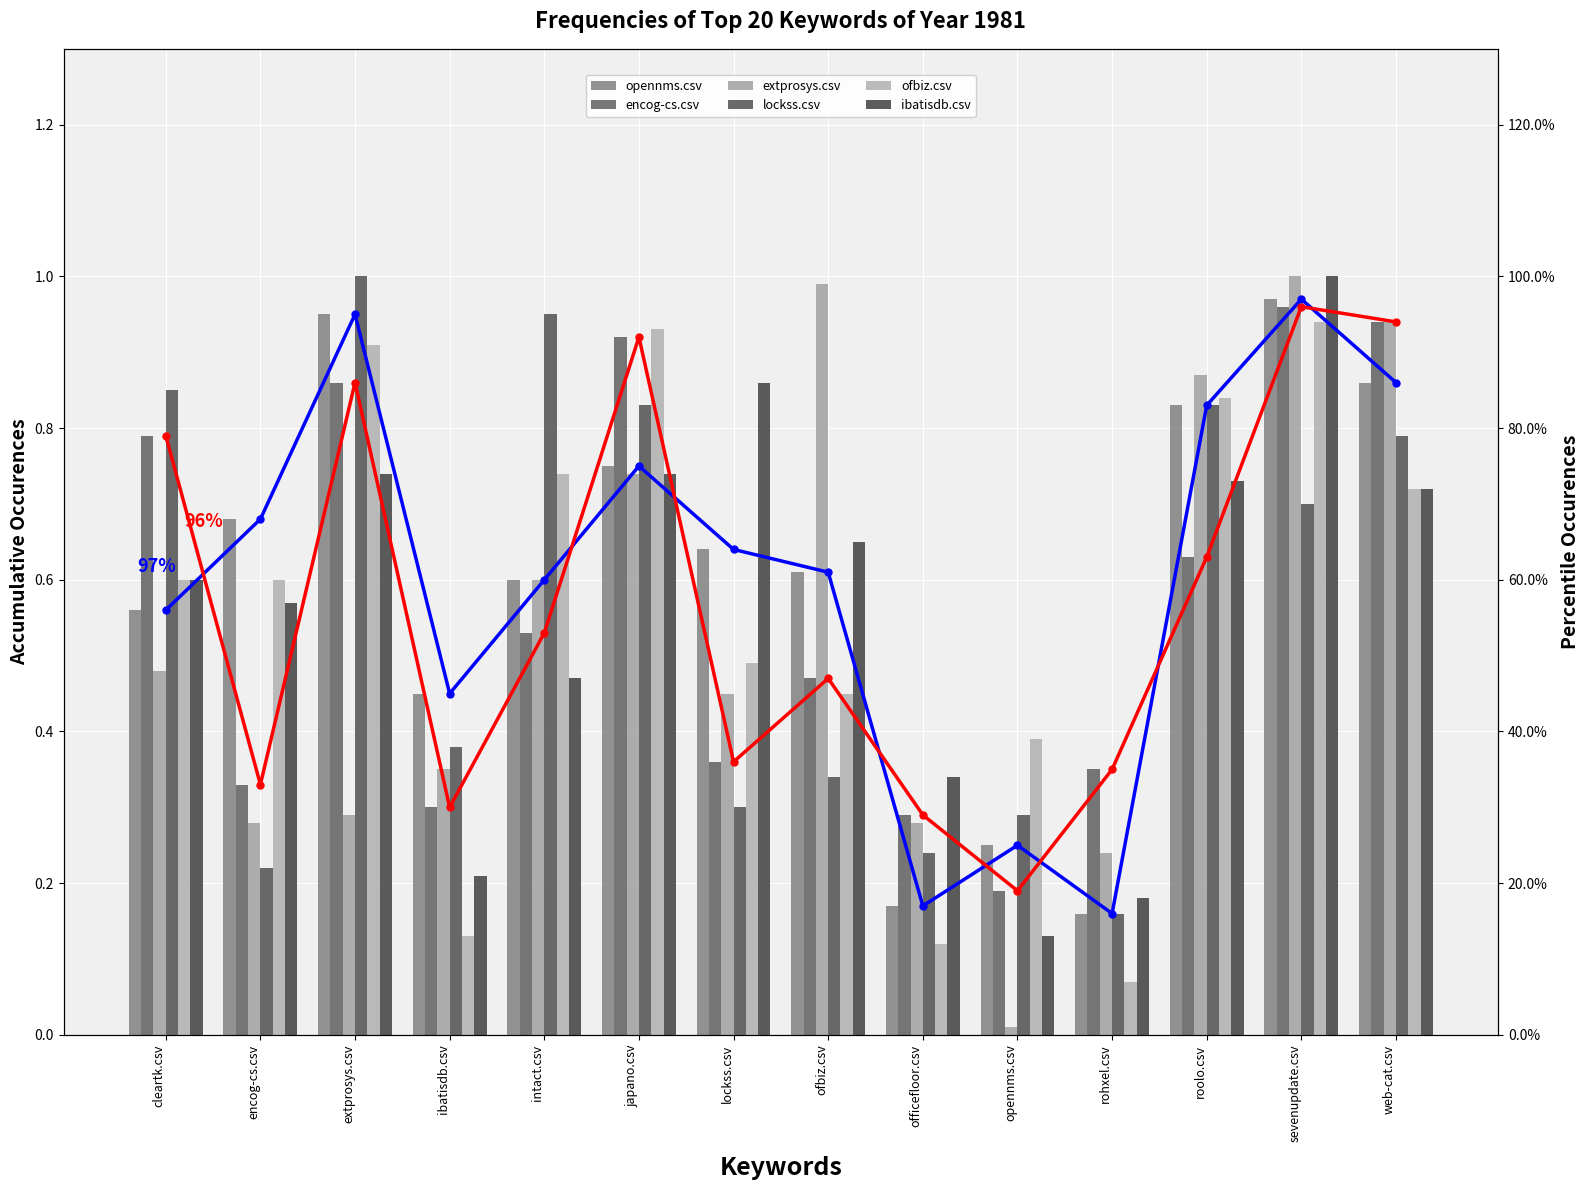

Reading left to right, what are all the values shown in this chart?

opennms.csv: cleartk.csv=0.6	encog-cs.csv=0.7	extprosys.csv=0.9	ibatisdb.csv=0.5	intact.csv=0.6	japano.csv=0.8	lockss.csv=0.6	ofbiz.csv=0.6	officefloor.csv=0.2	opennms.csv=0.2	rohxel.csv=0.2	roolo.csv=0.8	sevenupdate.csv=1.0	web-cat.csv=0.9
encog-cs.csv: cleartk.csv=0.8	encog-cs.csv=0.3	extprosys.csv=0.9	ibatisdb.csv=0.3	intact.csv=0.5	japano.csv=0.9	lockss.csv=0.4	ofbiz.csv=0.5	officefloor.csv=0.3	opennms.csv=0.2	rohxel.csv=0.3	roolo.csv=0.6	sevenupdate.csv=1.0	web-cat.csv=0.9
extprosys.csv: cleartk.csv=0.5	encog-cs.csv=0.3	extprosys.csv=0.3	ibatisdb.csv=0.3	intact.csv=0.6	japano.csv=0.7	lockss.csv=0.5	ofbiz.csv=1.0	officefloor.csv=0.3	opennms.csv=0.0	rohxel.csv=0.2	roolo.csv=0.9	sevenupdate.csv=1.0	web-cat.csv=0.9
lockss.csv: cleartk.csv=0.8	encog-cs.csv=0.2	extprosys.csv=1.0	ibatisdb.csv=0.4	intact.csv=0.9	japano.csv=0.8	lockss.csv=0.3	ofbiz.csv=0.3	officefloor.csv=0.2	opennms.csv=0.3	rohxel.csv=0.2	roolo.csv=0.8	sevenupdate.csv=0.7	web-cat.csv=0.8
ofbiz.csv: cleartk.csv=0.6	encog-cs.csv=0.6	extprosys.csv=0.9	ibatisdb.csv=0.1	intact.csv=0.7	japano.csv=0.9	lockss.csv=0.5	ofbiz.csv=0.5	officefloor.csv=0.1	opennms.csv=0.4	rohxel.csv=0.1	roolo.csv=0.8	sevenupdate.csv=0.9	web-cat.csv=0.7
ibatisdb.csv: cleartk.csv=0.6	encog-cs.csv=0.6	extprosys.csv=0.7	ibatisdb.csv=0.2	intact.csv=0.5	japano.csv=0.7	lockss.csv=0.9	ofbiz.csv=0.7	officefloor.csv=0.3	opennms.csv=0.1	rohxel.csv=0.2	roolo.csv=0.7	sevenupdate.csv=1.0	web-cat.csv=0.7